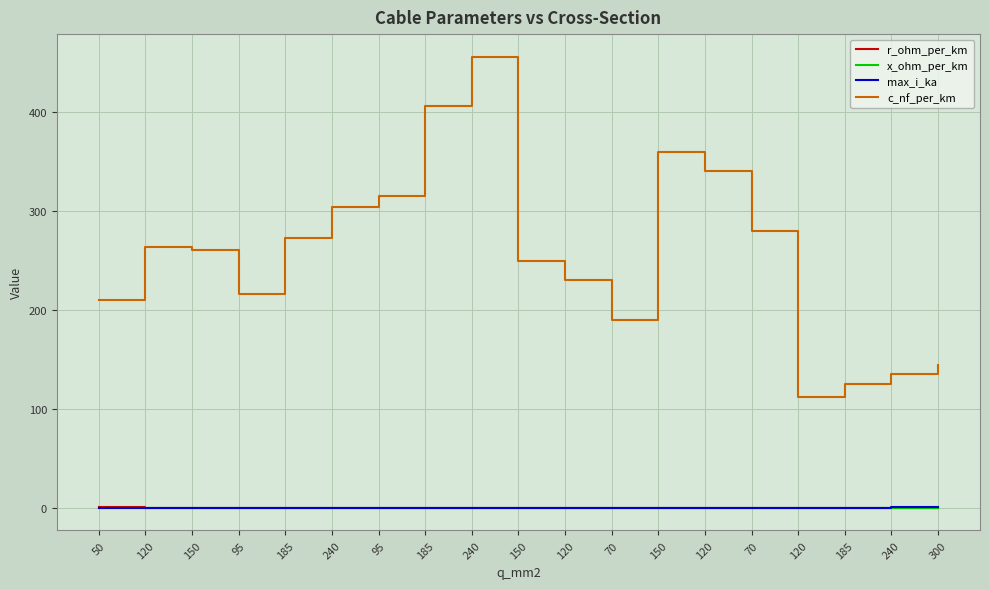

What are all the series names shown in the legend?

r_ohm_per_km, x_ohm_per_km, max_i_ka, c_nf_per_km